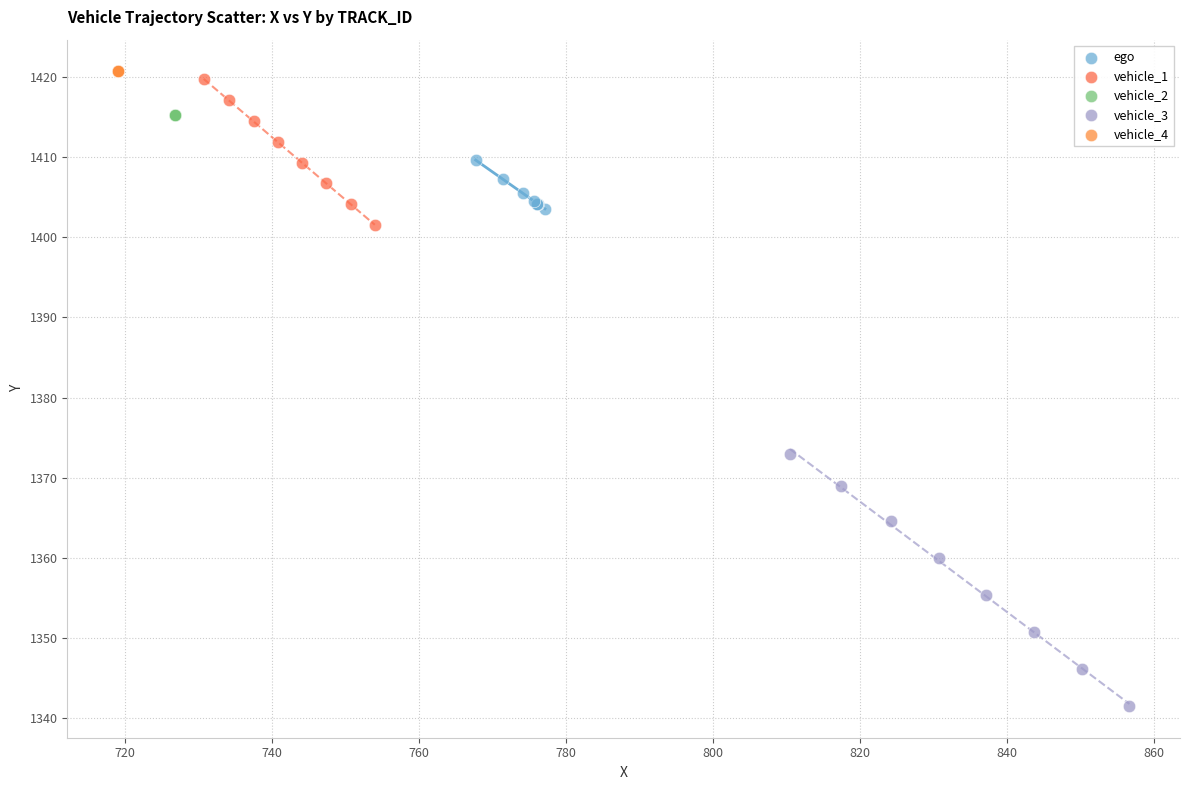

Which series contains the lowest Y value?

vehicle_3